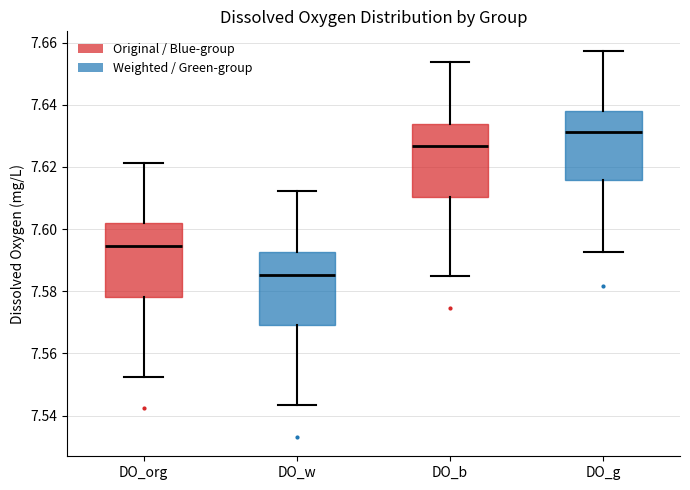

Which box's median line is the highest?

DO_g